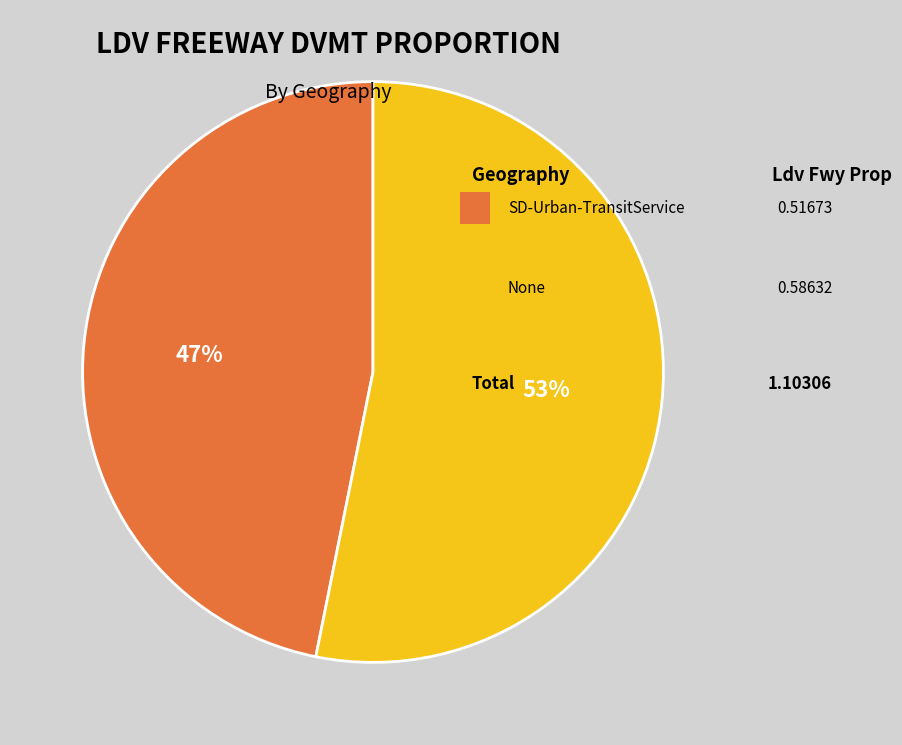

Is there any slice that represents more than half of the pie?

Yes